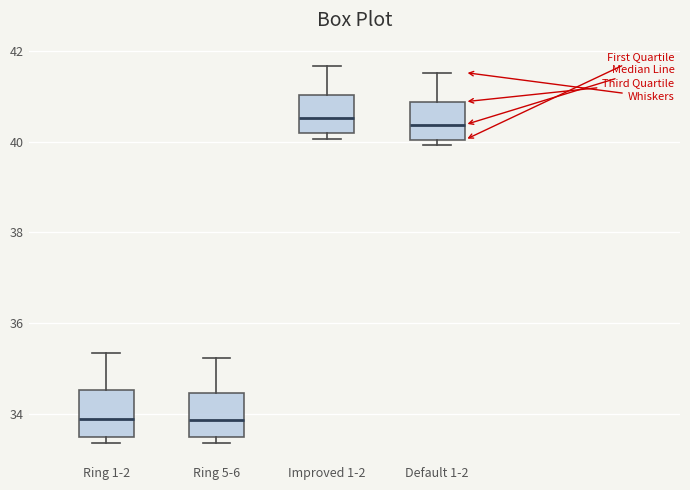

Where is the lower edge of the box for Ring 1-2 on the y-axis? The values are not printed on the chart, so give them approximately, as read against the axis.

33.4